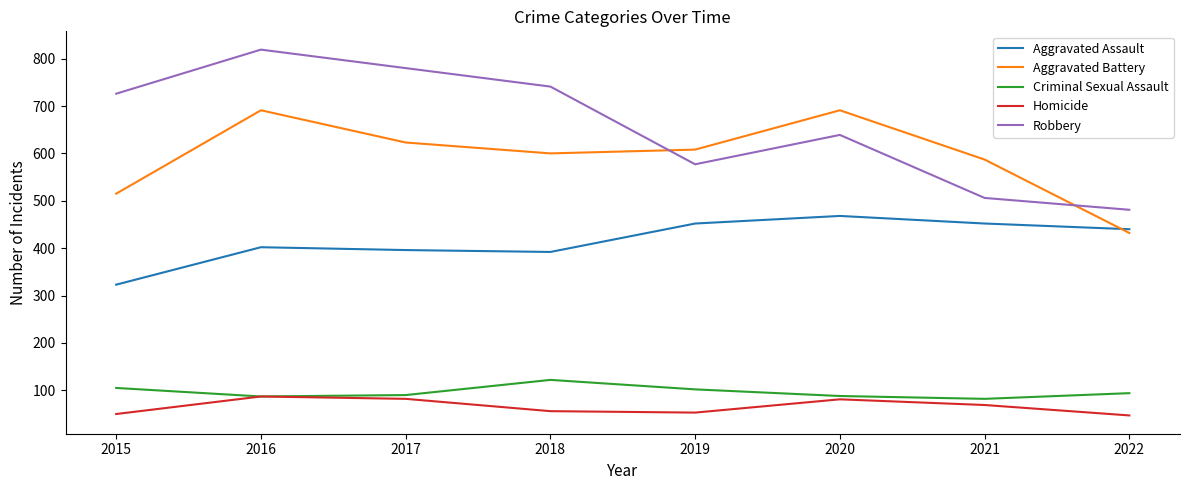

At which label is Robbery closest to 650?

2020